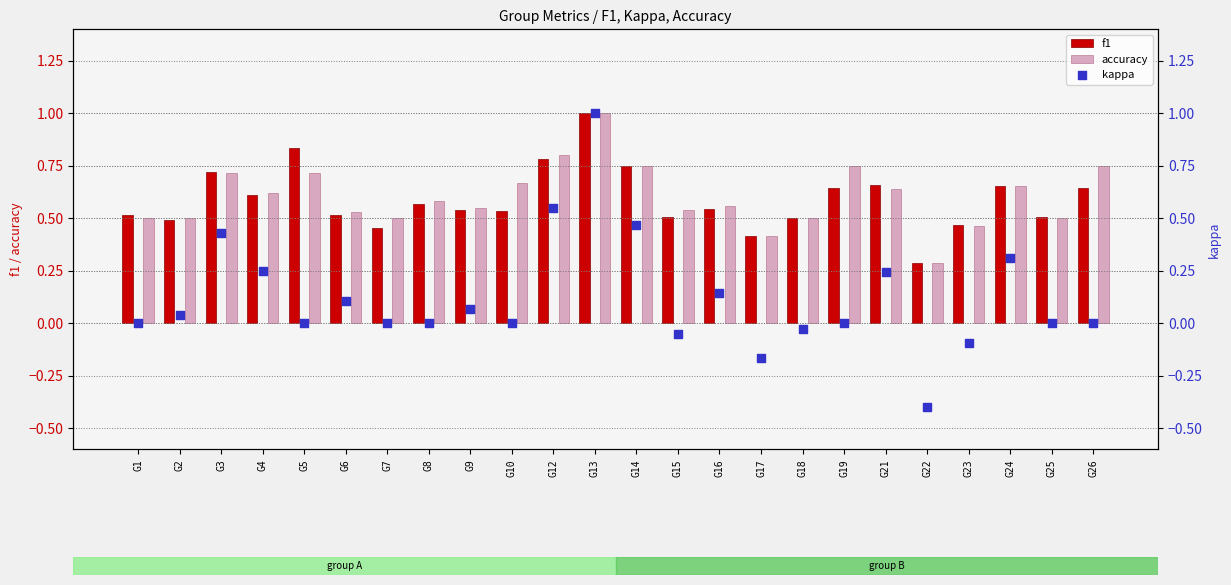

Which series reaches the minimum Y coordinate?

kappa